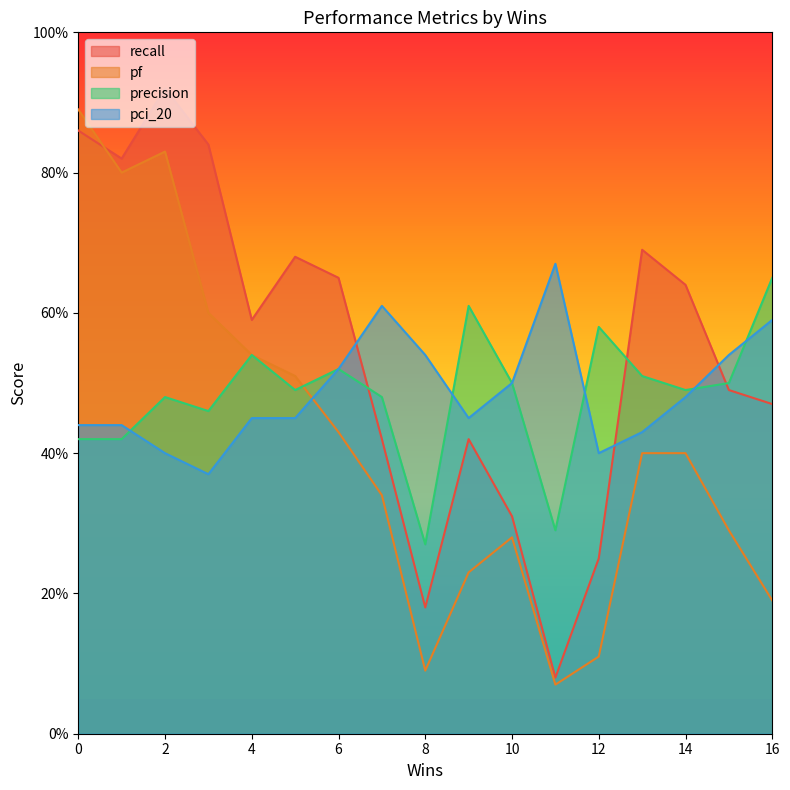

What are all the series names shown in the legend?

recall, pf, precision, pci_20